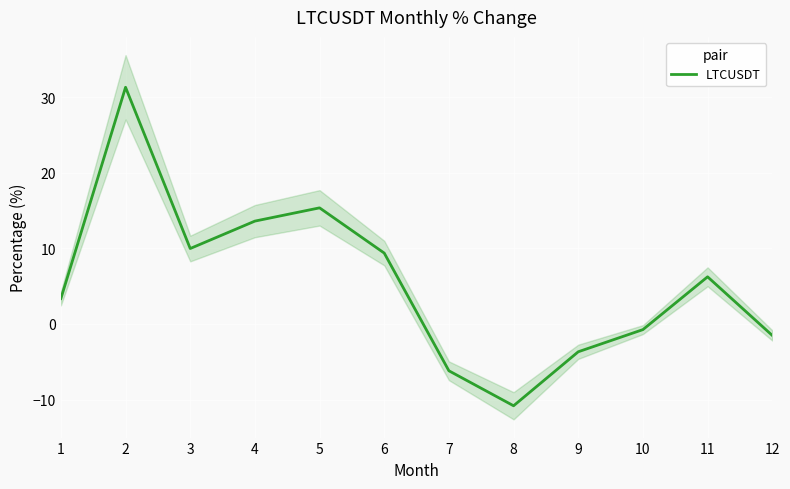

What is the lowest value of the LTCUSDT series?

-10.8